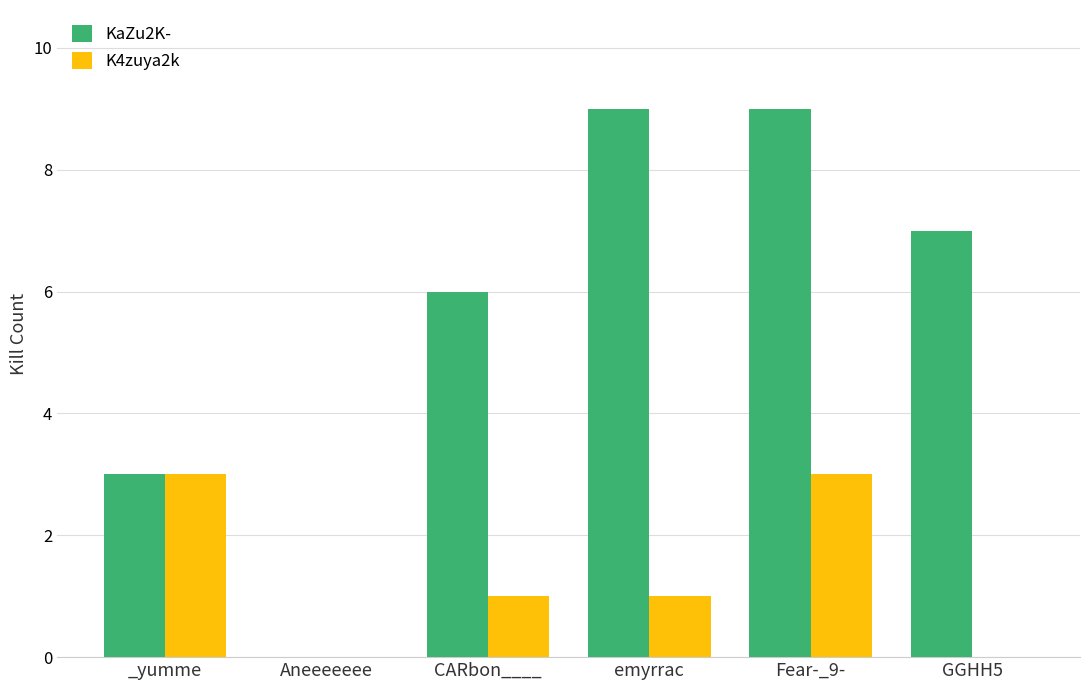

Are the bars horizontal?

No